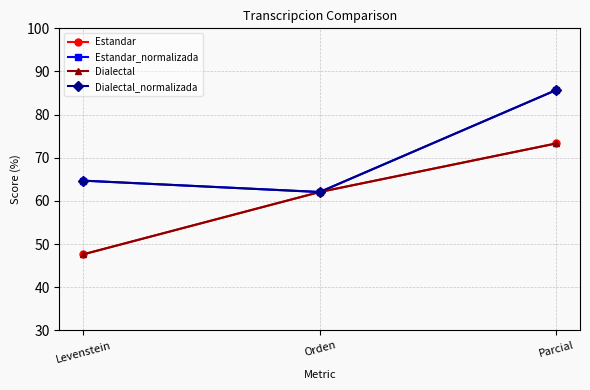

Is this an area chart (filled region under the line)?

No